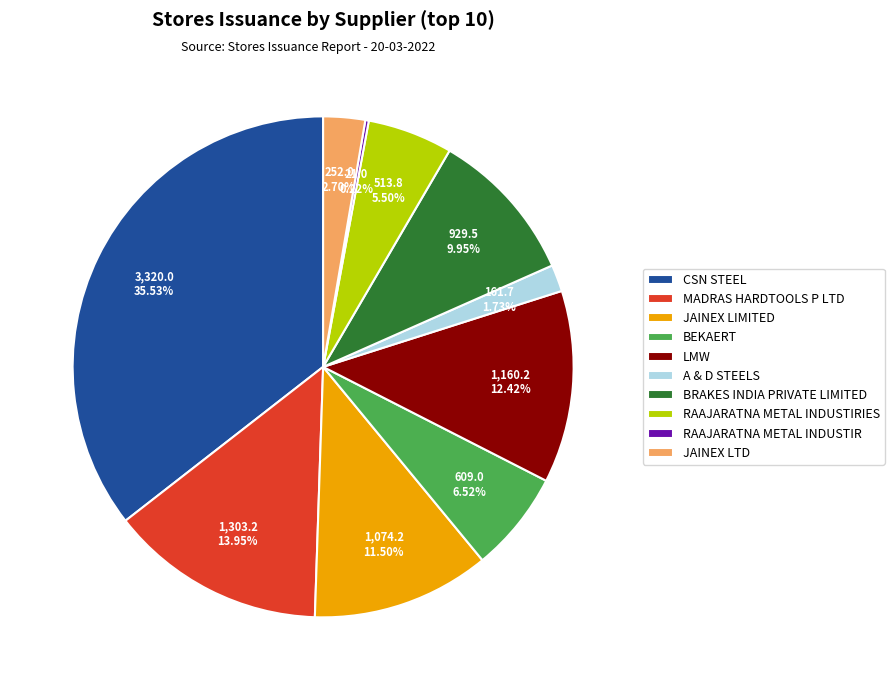

To the nearest percent, what is the difference between the largest and smallest slice percentages?

35%